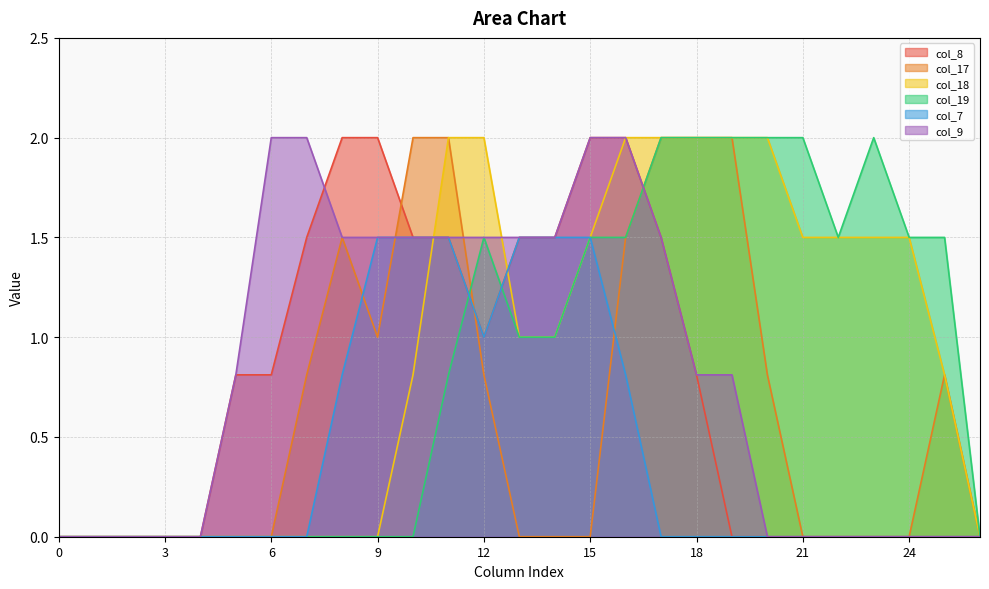

Is it true that col_9 equals 0.0 at 2?

True